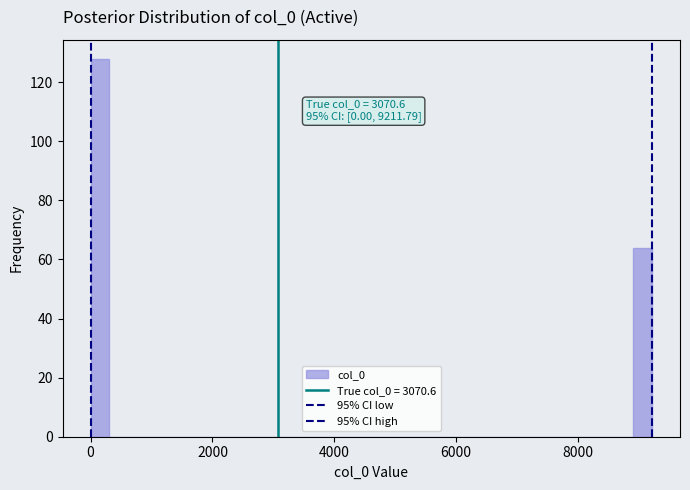

Read against the x-axis, roughly where is the centre of the tallest bar?

200